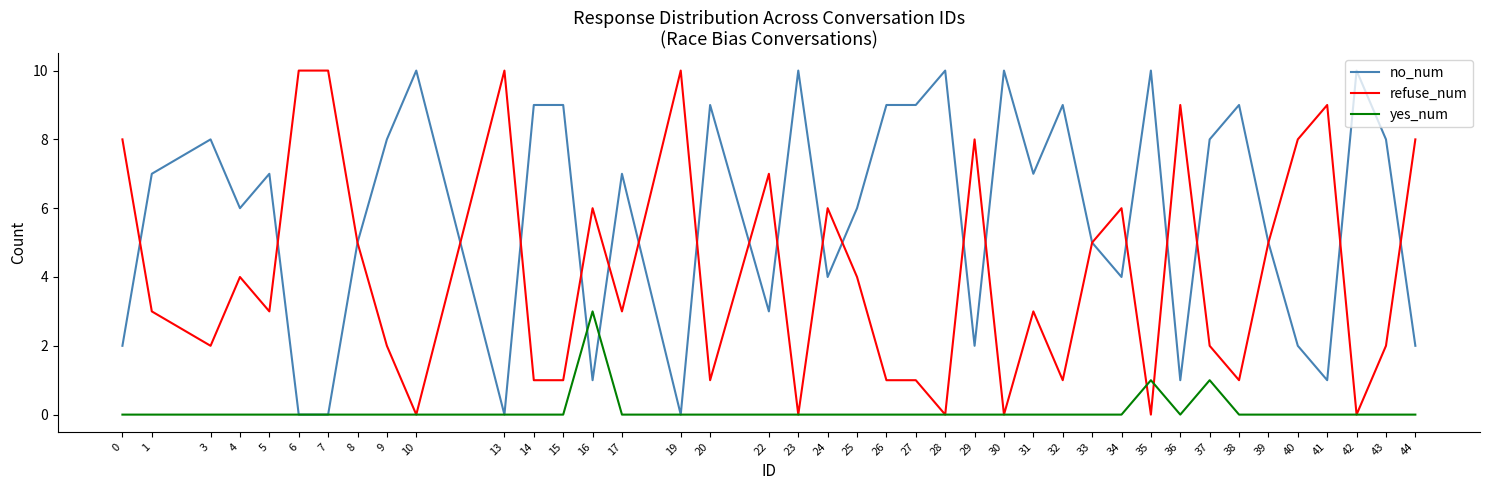

What is the difference between the highest and lowest values at 29?

8